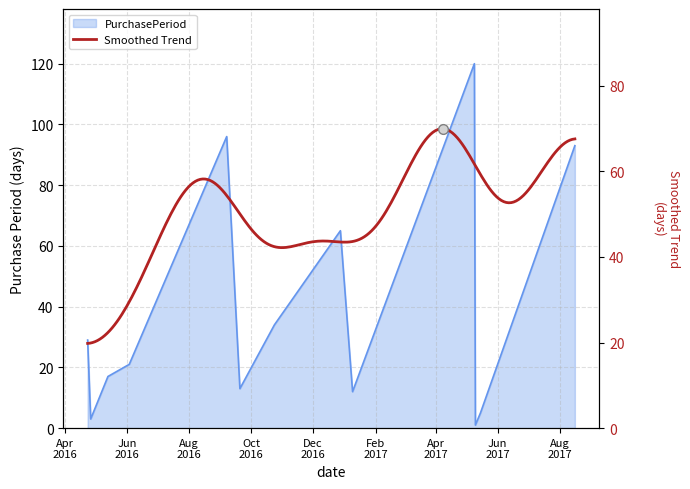

Where is the first local minimum?

2016-04-26